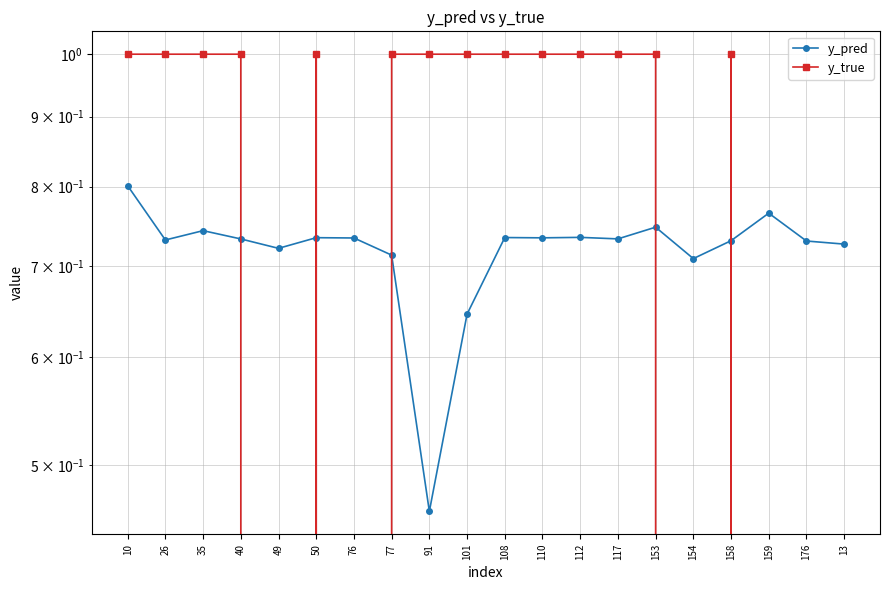

What is the sum of the y_true values at 10 and 101?

2.0